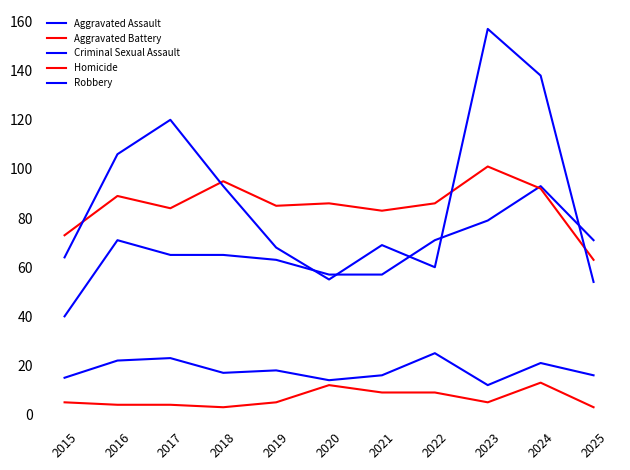

True or false: Robbery has a value of 39 at 2022.

False